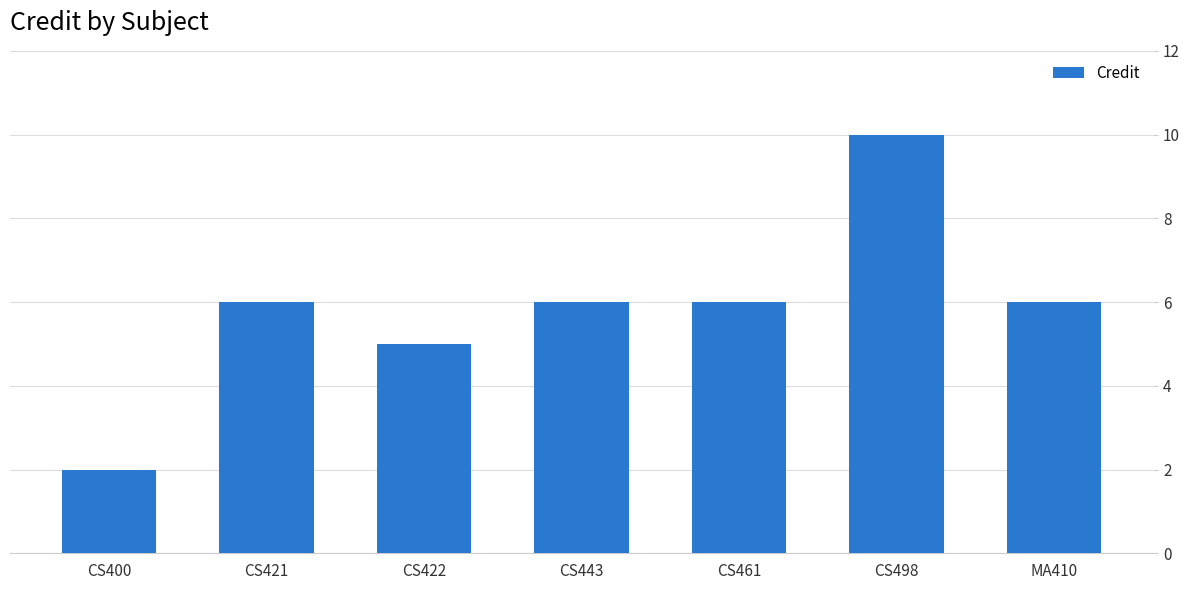

What is the change in value from CS421 to CS498?

+4